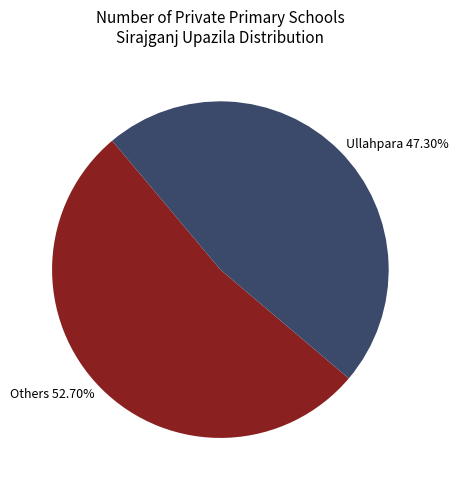

Combined, do Ullahpara 47.30% and Others 52.70% account for over 50%?

Yes